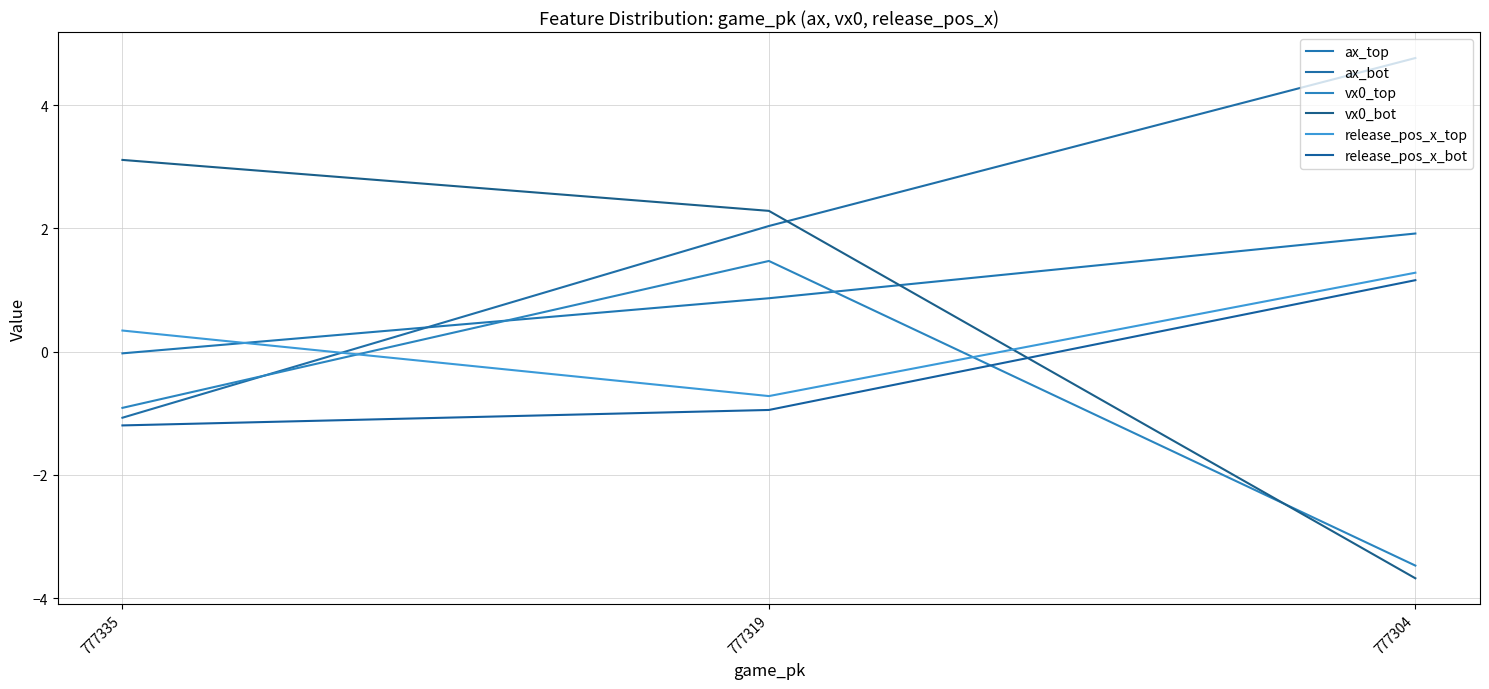

How many values in the vx0_top series exceed 0?

1